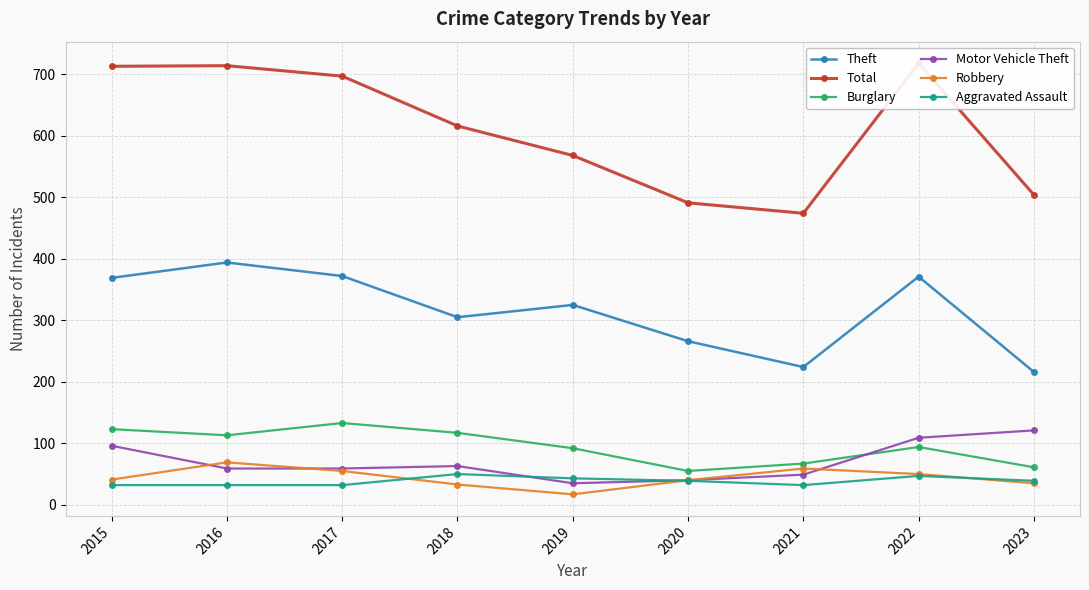

What are all the series names shown in the legend?

Theft, Total, Burglary, Motor Vehicle Theft, Robbery, Aggravated Assault